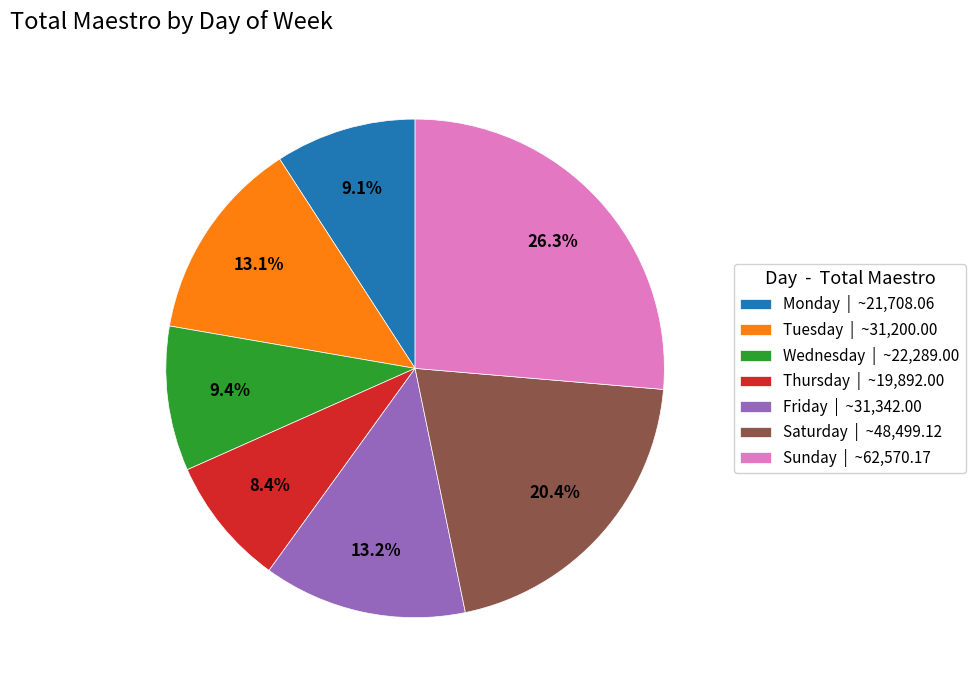

How many slices are in this pie chart?

7